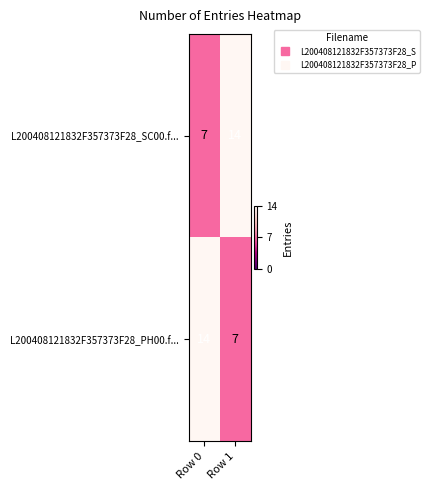

What is the sum of all L200408121832F357373F28_SC00.f... values?

21